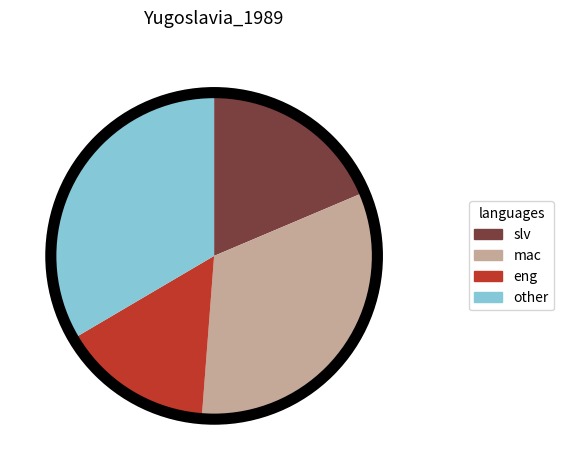

Is there any slice that represents more than half of the pie?

No